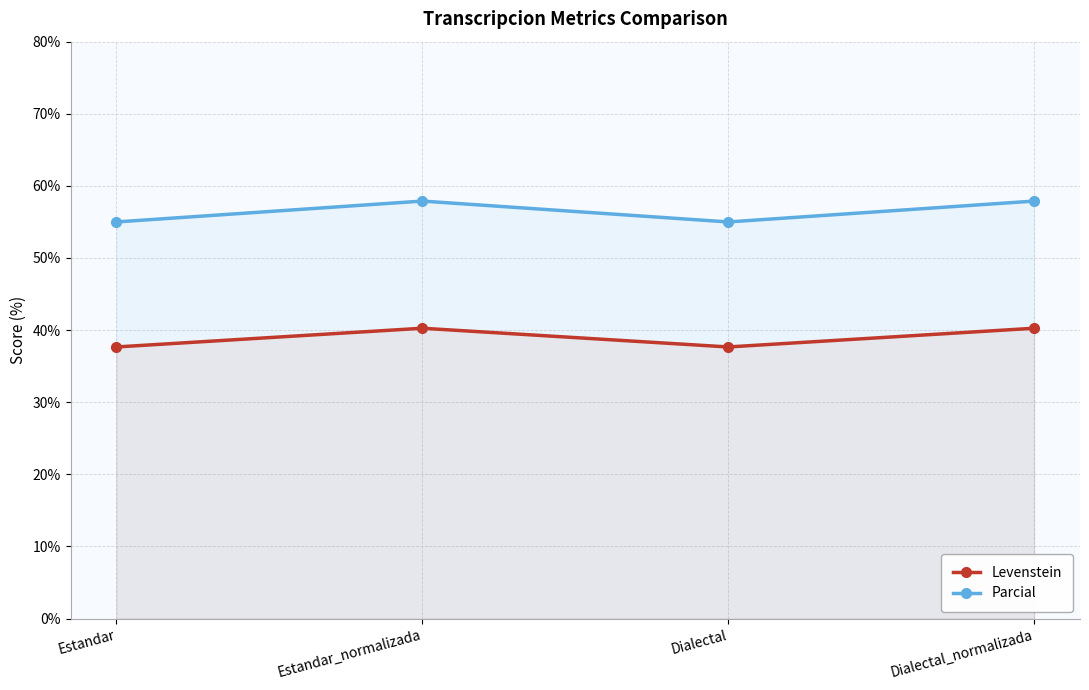

What are all the series names shown in the legend?

Levenstein, Parcial